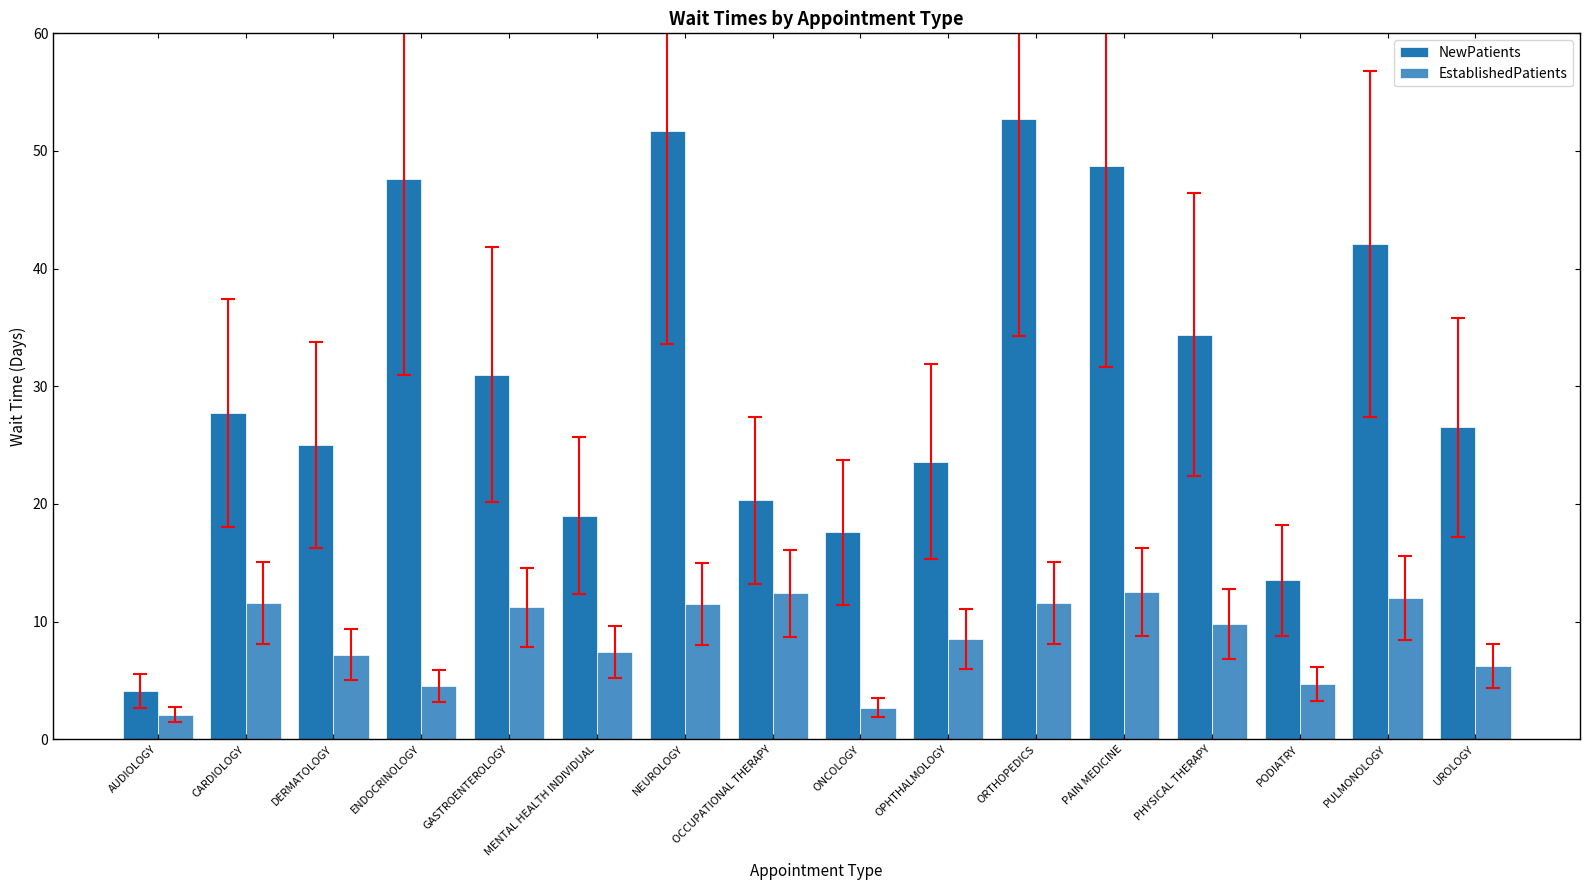

What is the minimum value for EstablishedPatients?

2.1